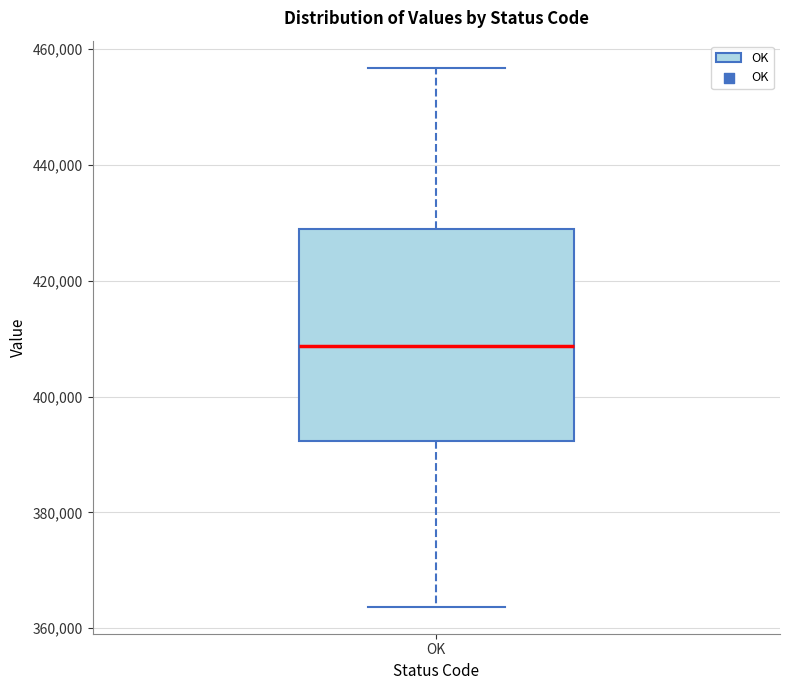

Transcribe this box plot: give where the median line is, the range the box spans, and where the two whiskers end, as read against the y-axis. The values are not printed on the chart, so give them approximately, as read against the axis.

median 408000, box 392000 to 428000, whiskers 364000 to 456000